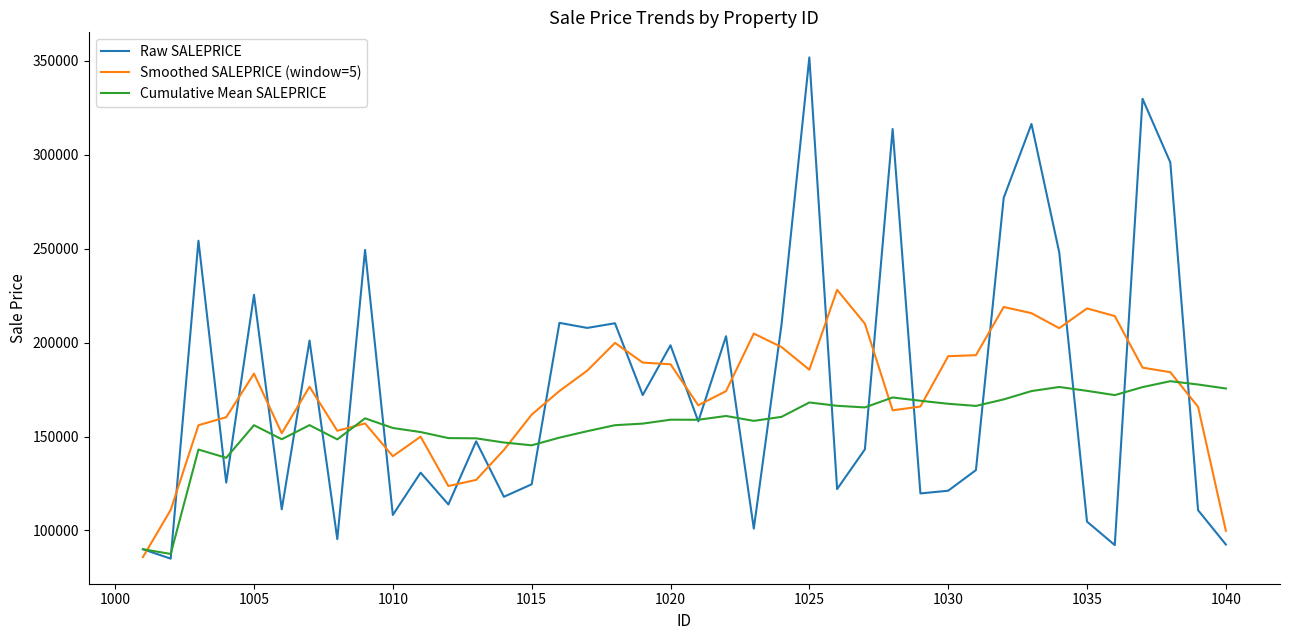

Which series has the widest spread of values?

Raw SALEPRICE